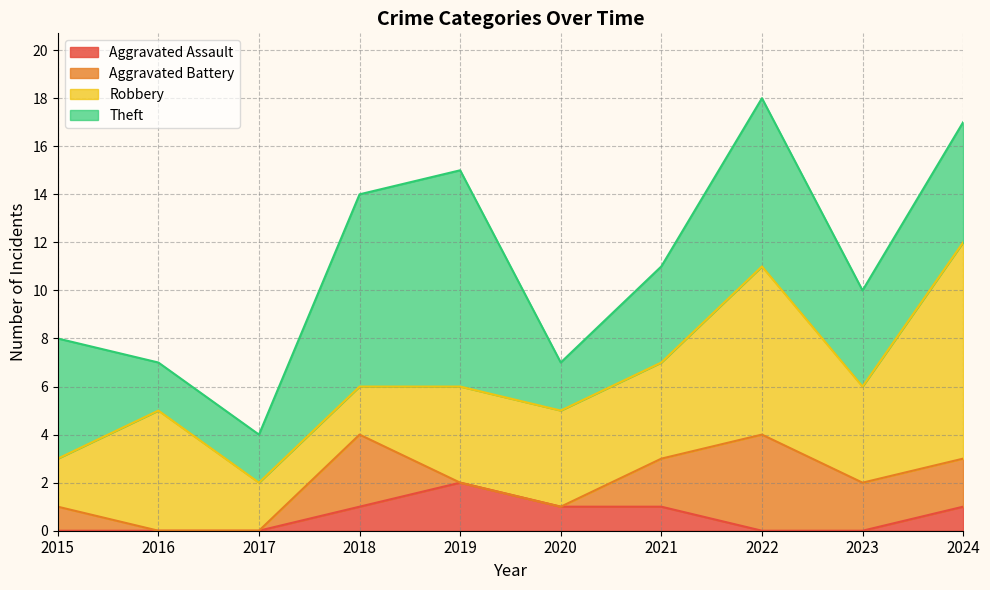

At which label does Robbery first exceed 4?

2016